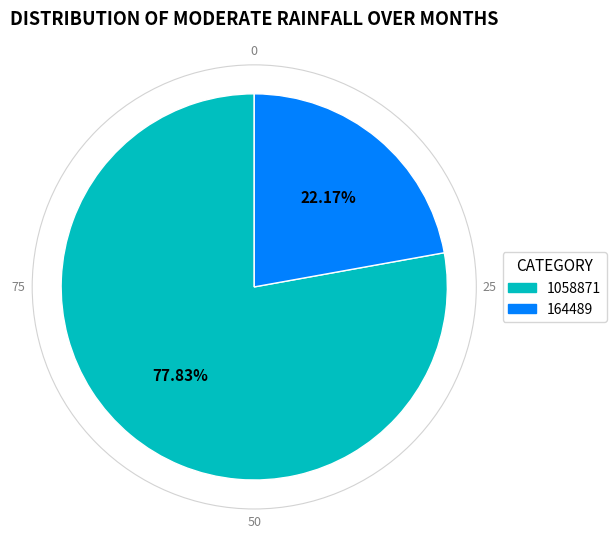

How many slices are in this pie chart?

2